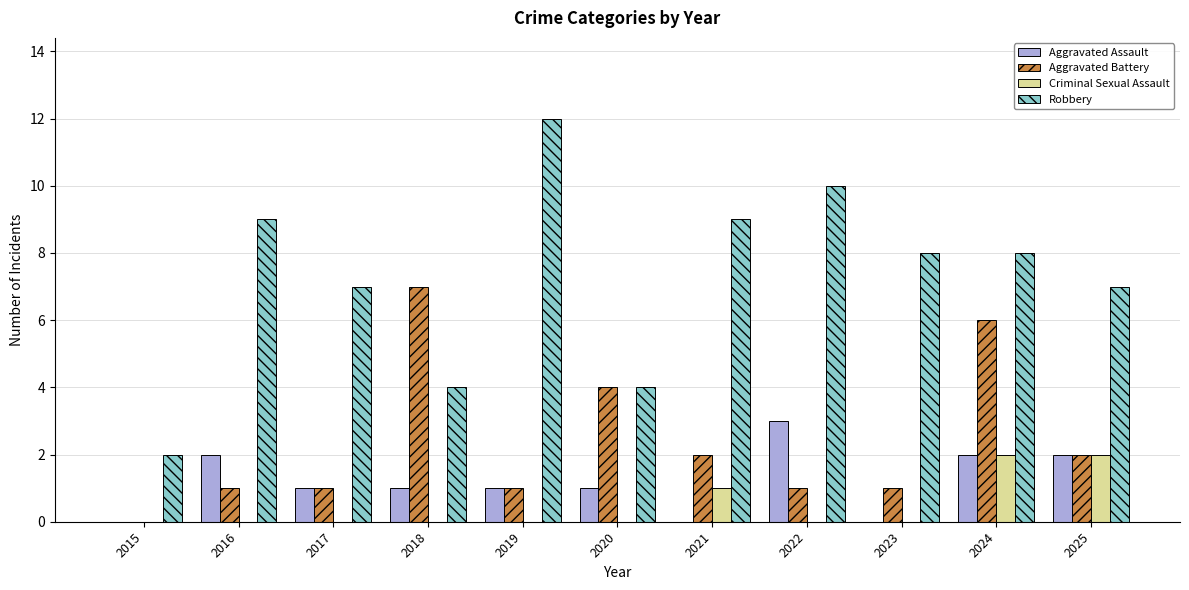

How many groups of bars are there?

11